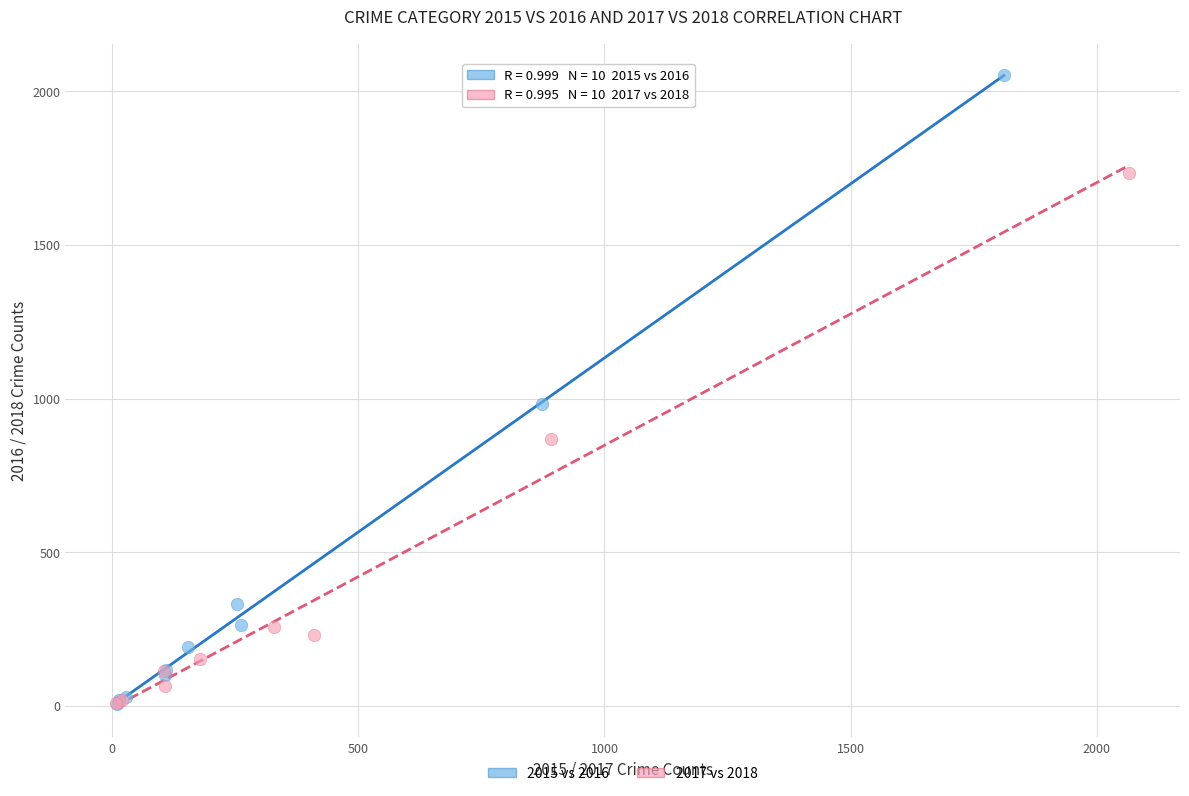

Which series has the widest spread of Y values?

2015 vs 2016